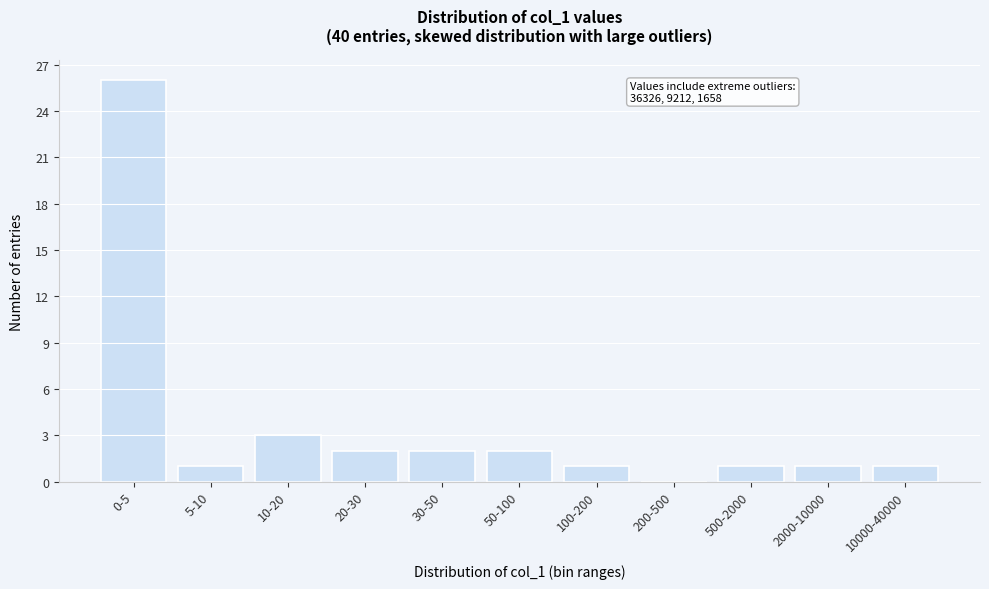

Reading left to right, transcribe all the data shown in this chart.

0-5=26	5-10=1	10-20=3	20-30=2	30-50=2	50-100=2	100-200=1	200-500=0	500-2000=1	2000-10000=1	10000-40000=1